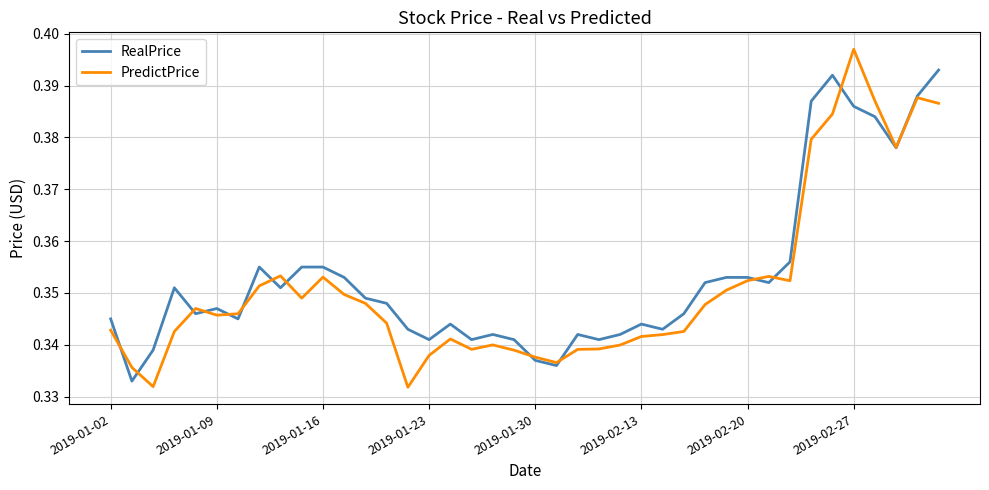

Rank the series by their maximum value, from highest to lowest.

PredictPrice, RealPrice